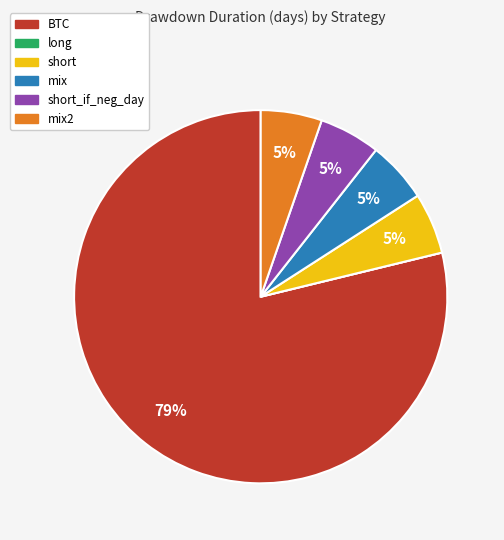

To the nearest percent, what is the average slice percentage?

17%